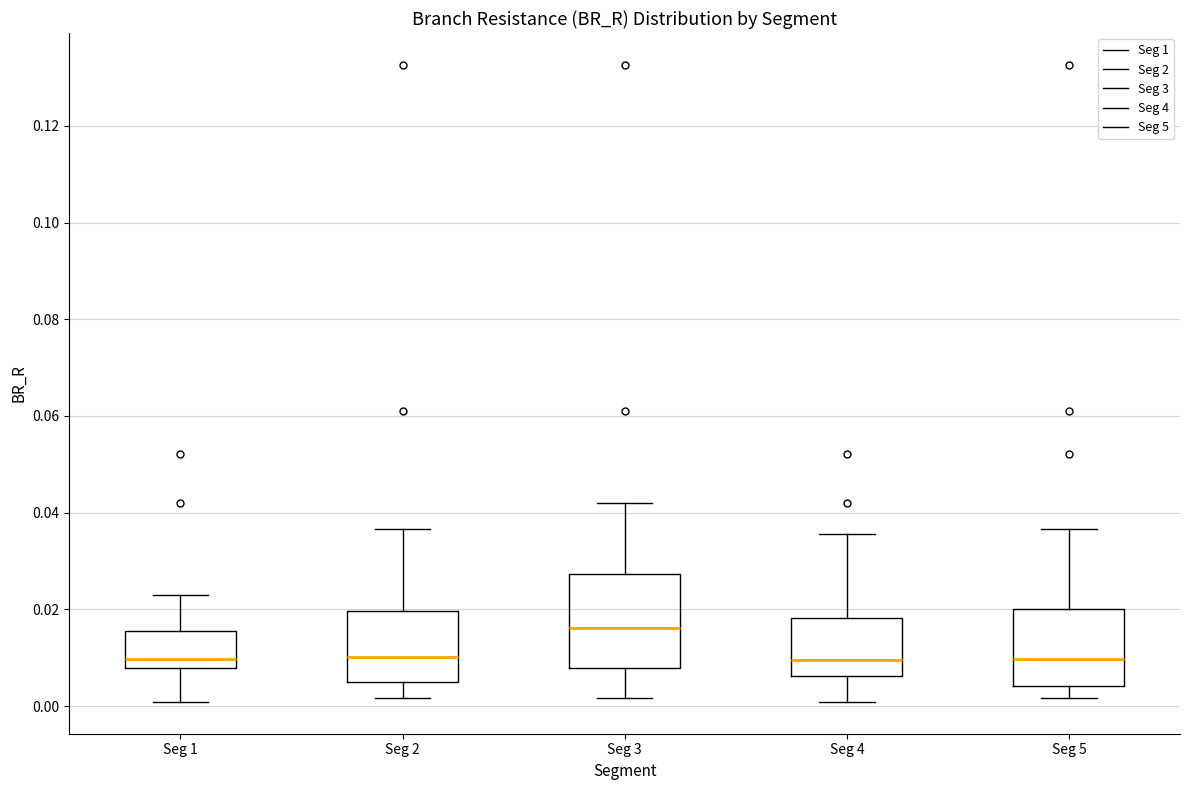

Reading left to right, read every box against the y-axis: the position of its median line, the range the box covers, and the ends of its whiskers. The values are not printed on the chart, so give them approximately, as read against the axis.

Seg 1: median 0.010, box 0.008 to 0.016, whiskers 0.000 to 0.022
Seg 2: median 0.010, box 0.006 to 0.020, whiskers 0.002 to 0.036
Seg 3: median 0.016, box 0.008 to 0.028, whiskers 0.002 to 0.042
Seg 4: median 0.010, box 0.006 to 0.018, whiskers 0.000 to 0.036
Seg 5: median 0.010, box 0.004 to 0.020, whiskers 0.002 to 0.036